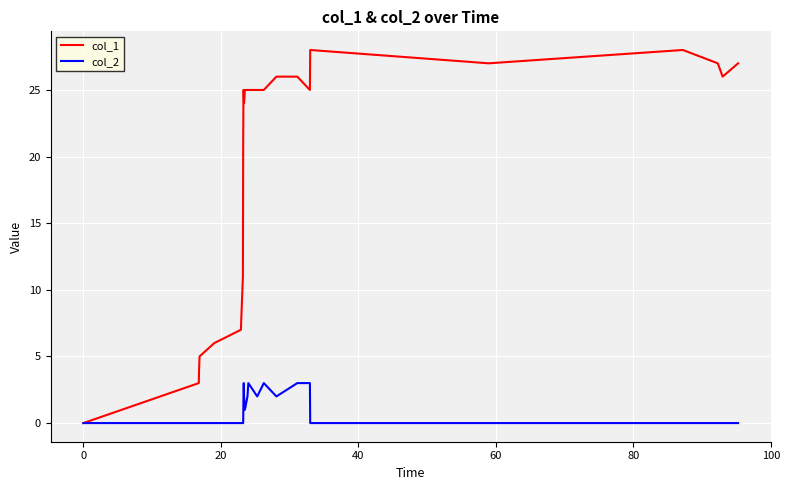

Which series has the largest total across all categories?

col_1